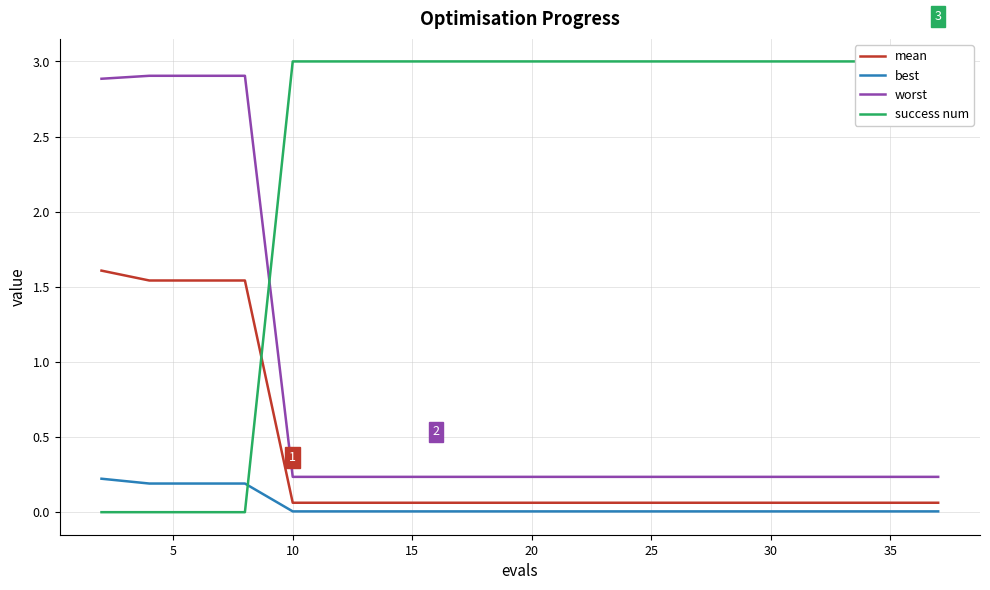

True or false: best and worst intersect in this chart.

False